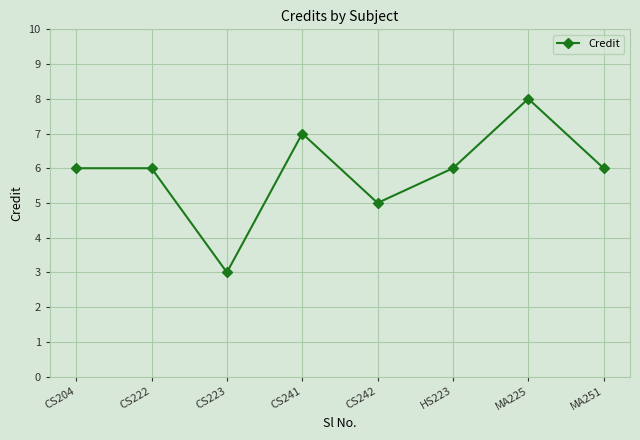

Reading left to right, transcribe all the data shown in this chart.

CS204=6	CS222=6	CS223=3	CS241=7	CS242=5	HS223=6	MA225=8	MA251=6